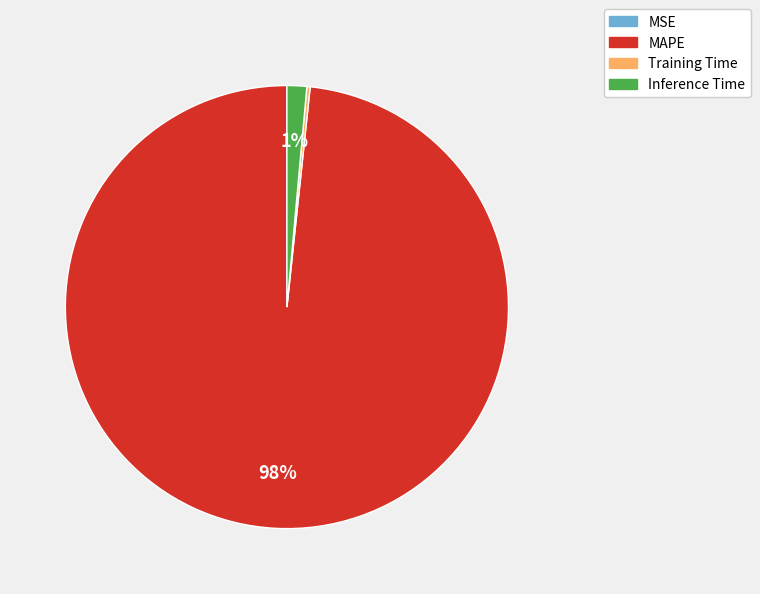

To the nearest percent, what is the combined percentage of Inference Time and MAPE?

100%